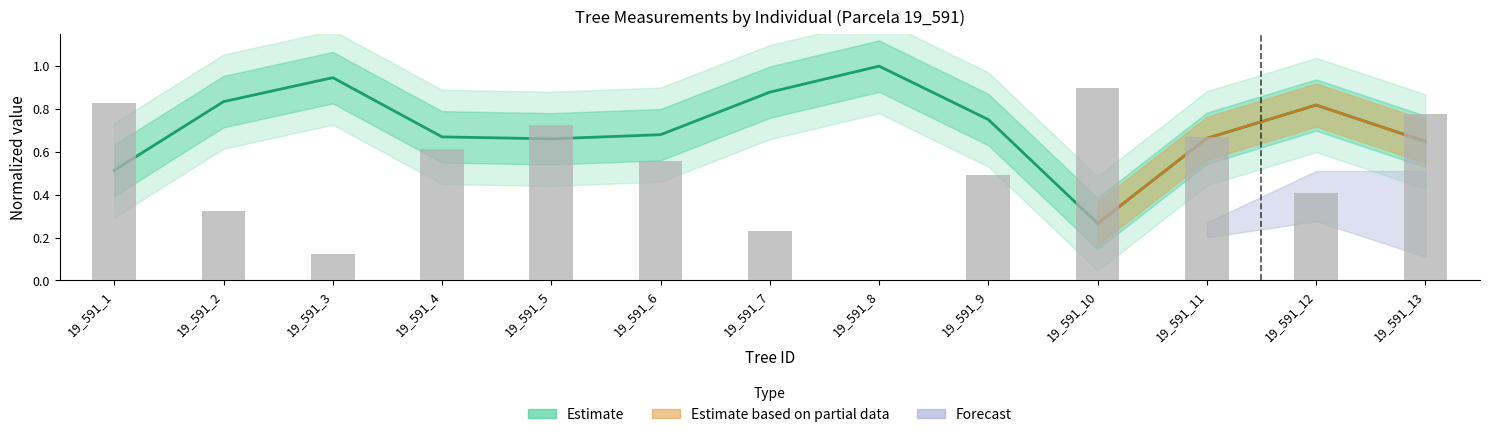

List the labels in order of value, largest first.

19_591_8, 19_591_3, 19_591_7, 19_591_2, 19_591_12, 19_591_9, 19_591_6, 19_591_4, 19_591_11, 19_591_5, 19_591_13, 19_591_1, 19_591_10